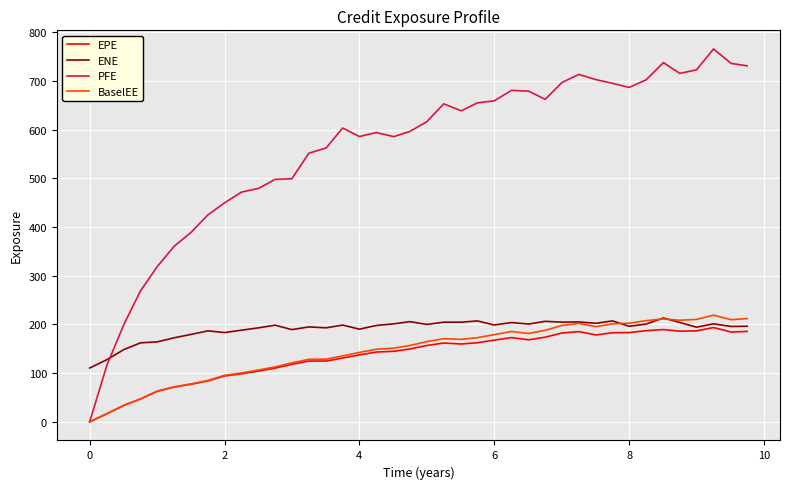

How many intersections are there between ENE and PFE?

1